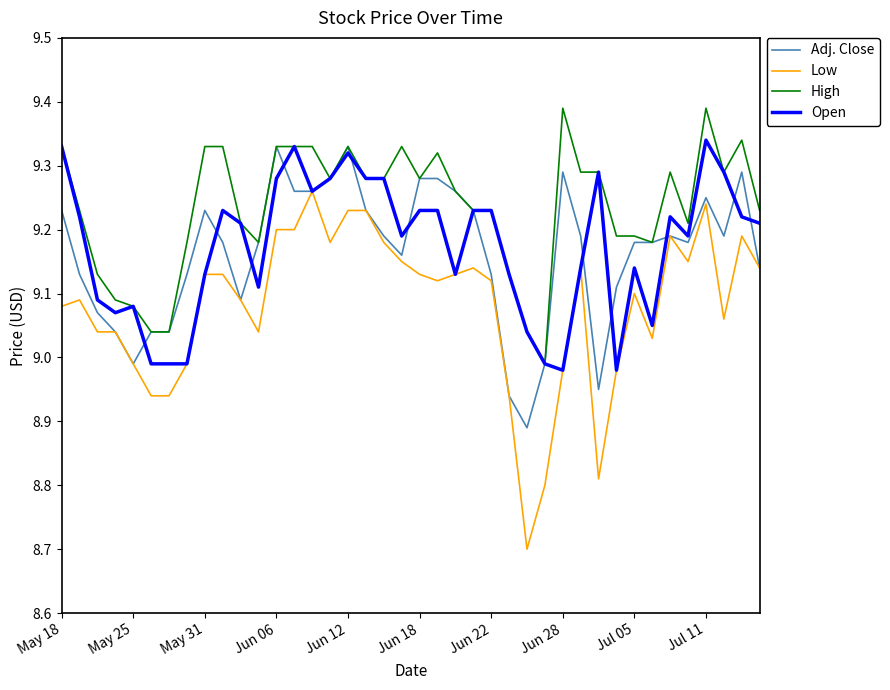

What is the smallest value displayed?

8.7